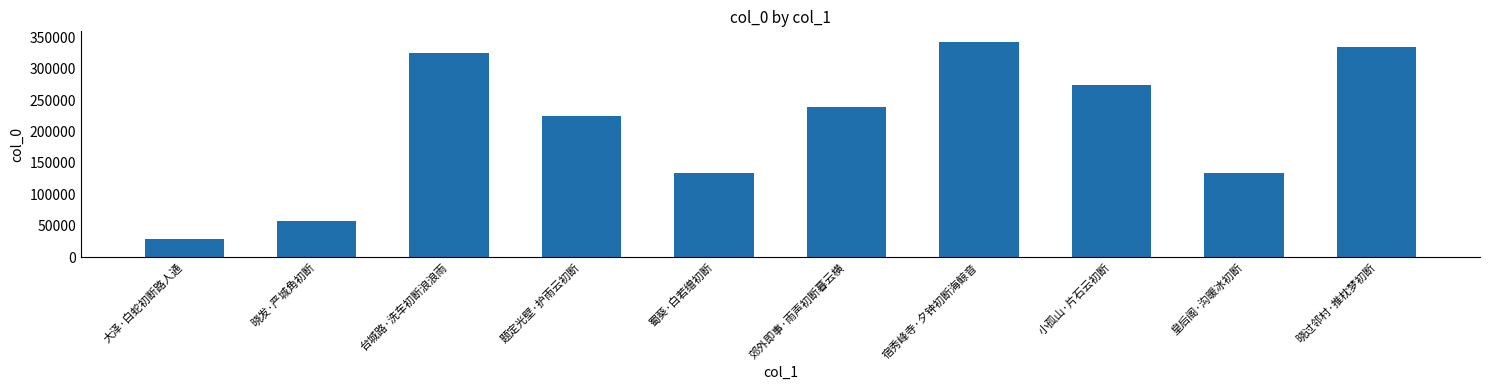

What is the label of the 4th bar from the left?

题定光壁·护雨云初断